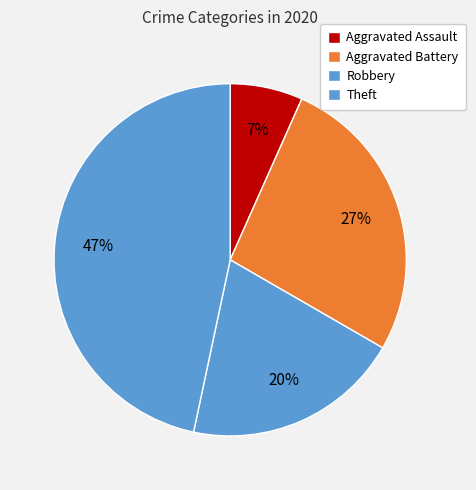

Count the number of slices in the pie.

4